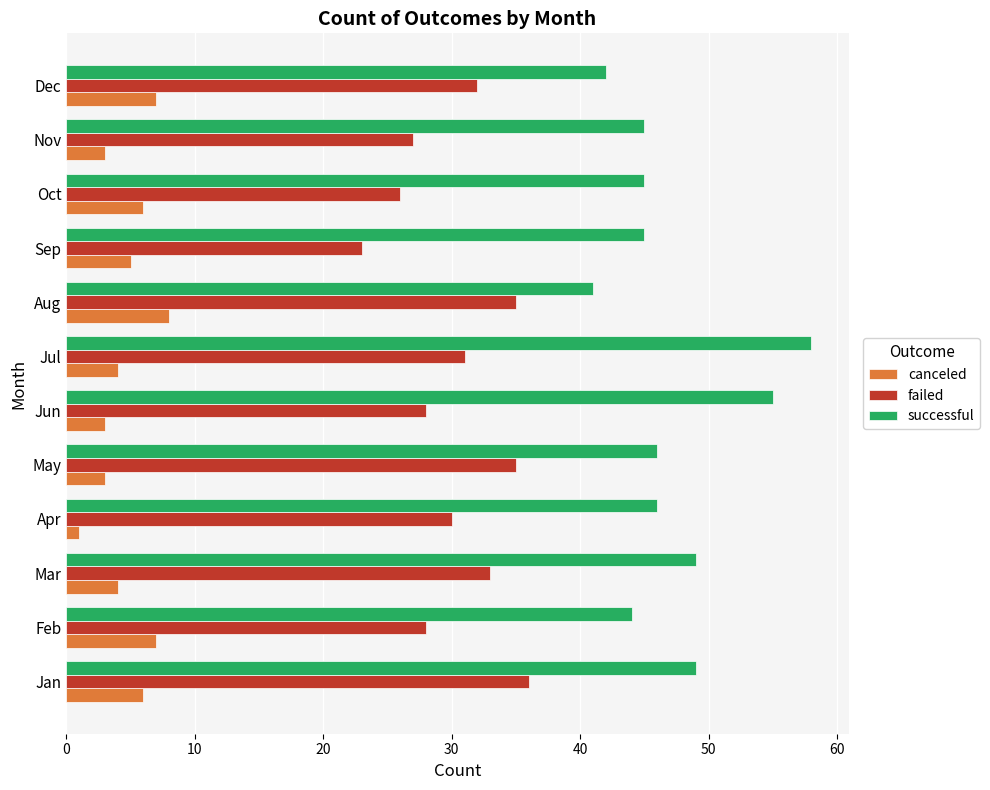

What is the difference between the maximum and minimum values in the successful series?

17